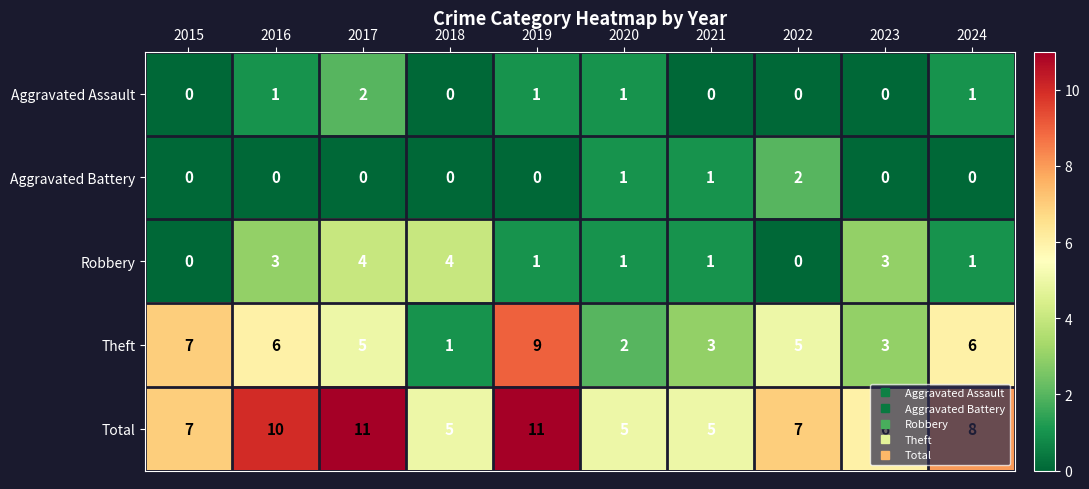

What is the difference between the highest and lowest values at 2019?

11